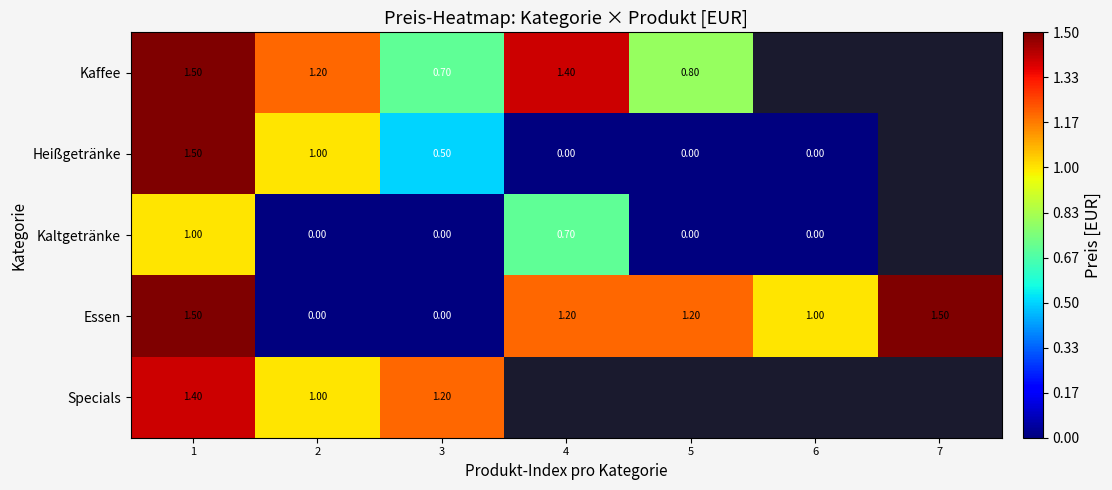

Which category has the lowest value across all series?

4